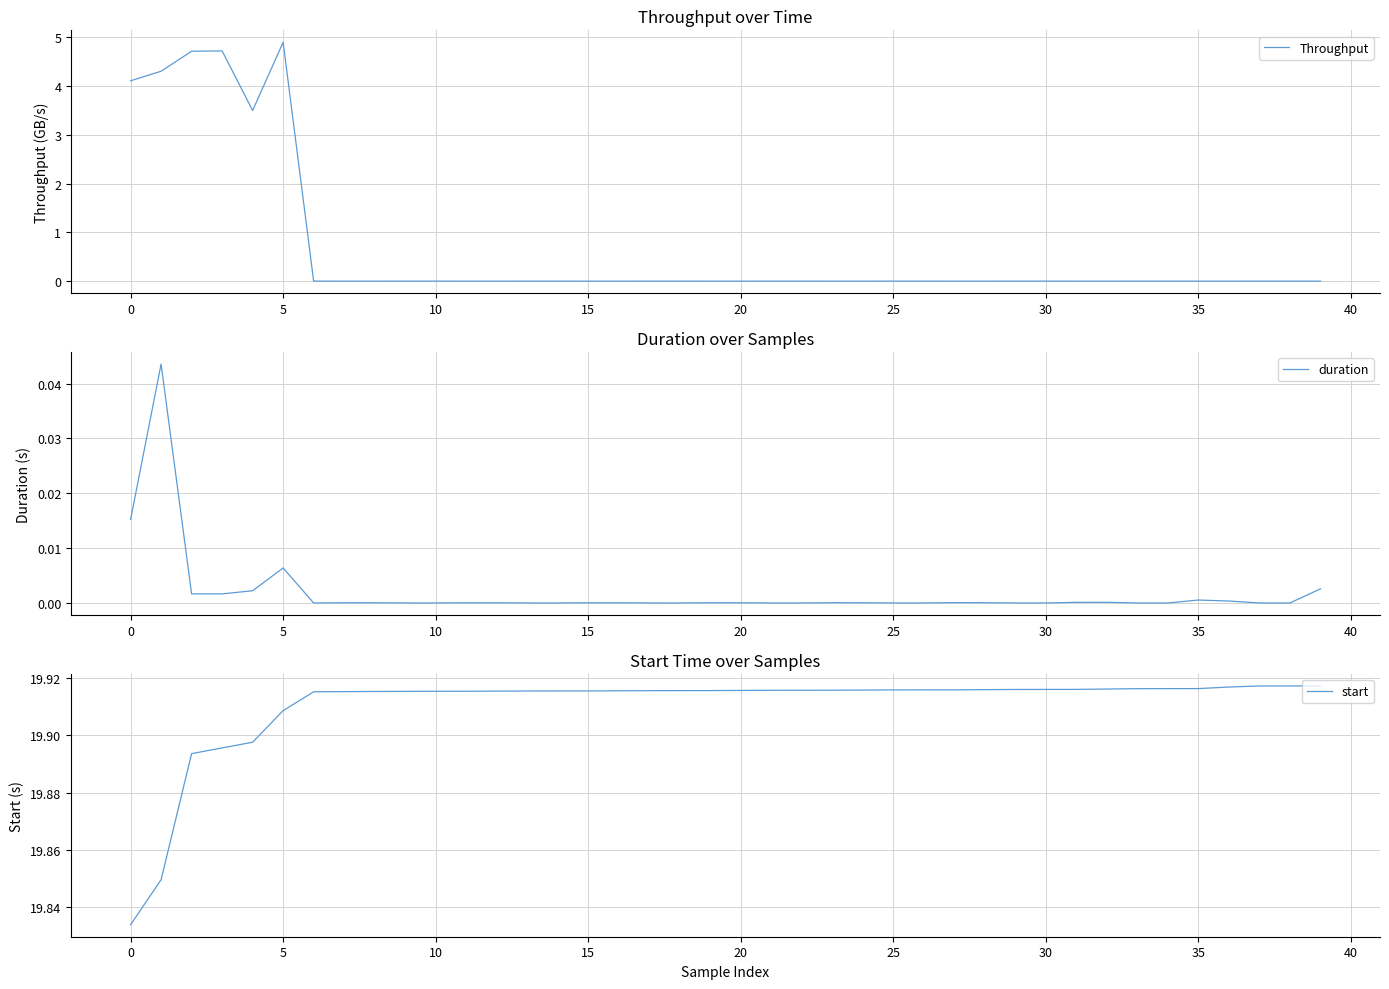

What is the maximum value for Throughput?

4.9